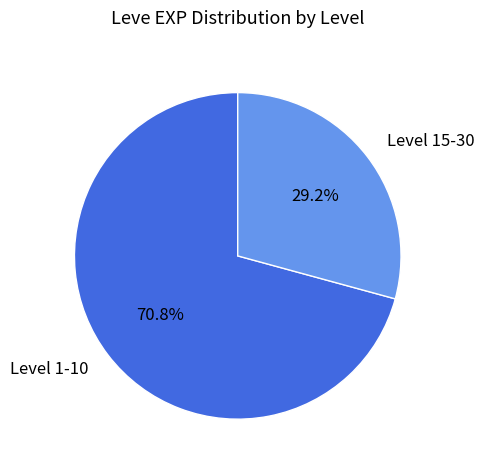

What is the total percentage of Level 15-30 and Level 1-10?

100.0%